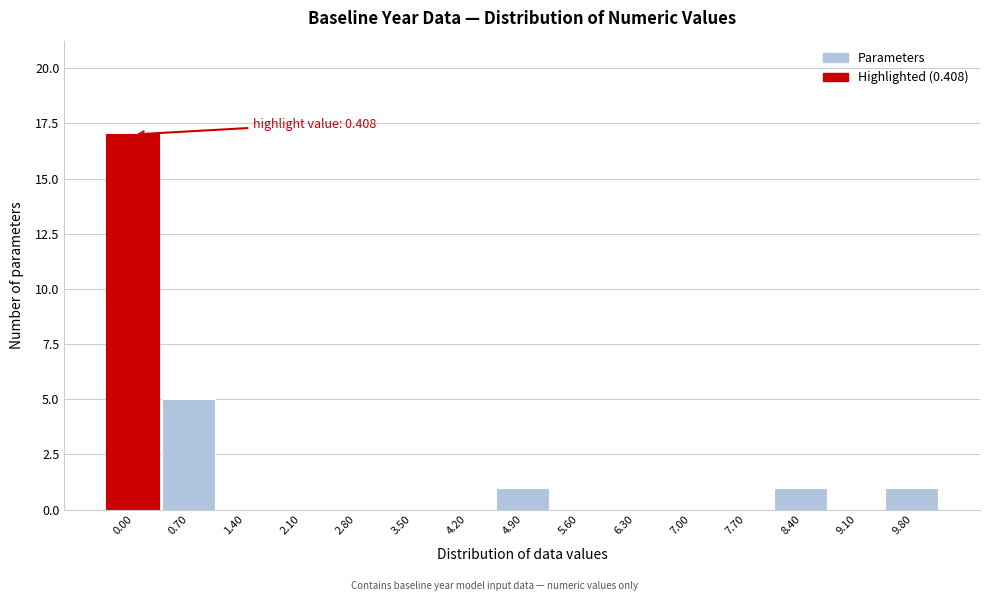

Reading right to left, transcribe all the data shown in this chart.

9.80=1	9.10=0	8.40=1	7.70=0	7.00=0	6.30=0	5.60=0	4.90=1	4.20=0	3.50=0	2.80=0	2.10=0	1.40=0	0.70=5	0.00=17